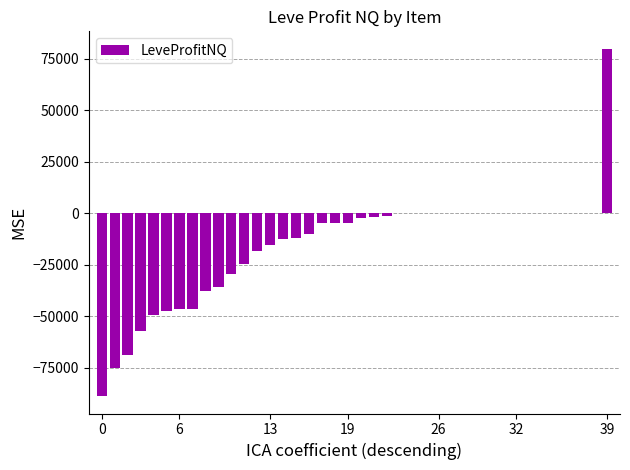

Count the number of values greater than -2386.

19